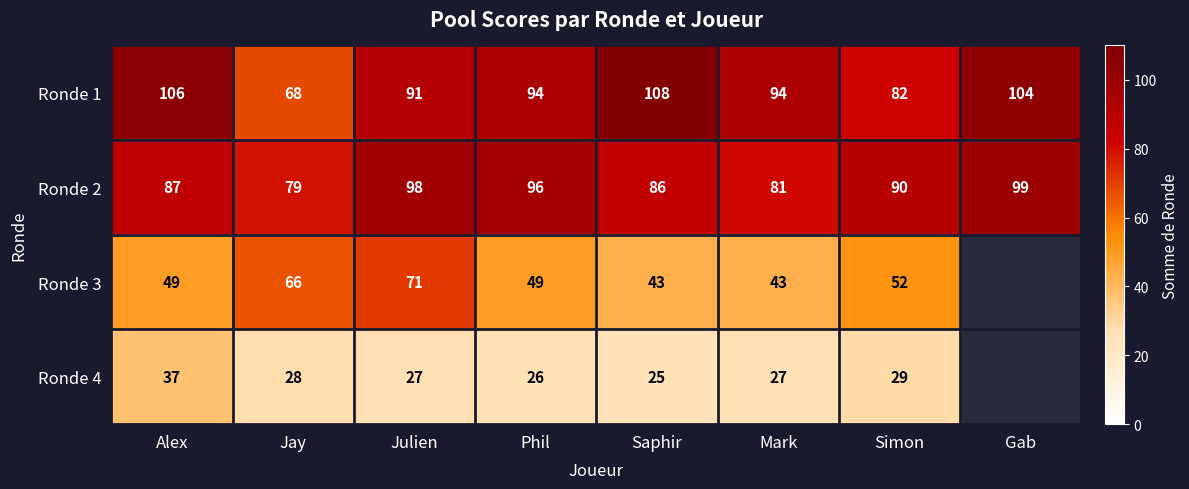

What value does the Ronde 2 series have at Phil, to the nearest 5?

95